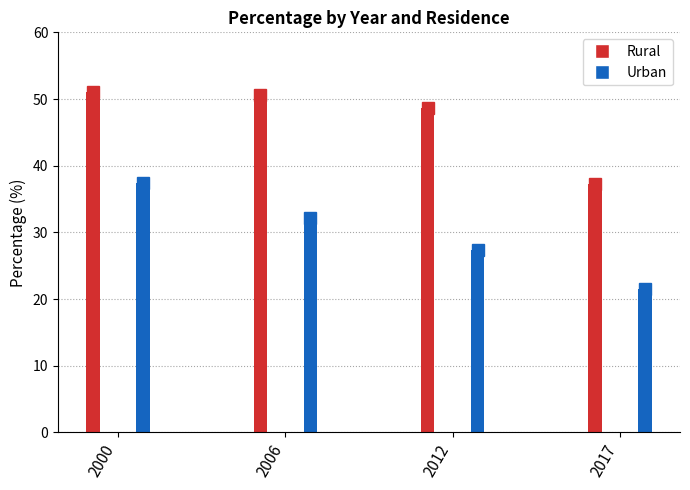

What is the difference between the second highest and second lowest values in the Urban series?

4.8